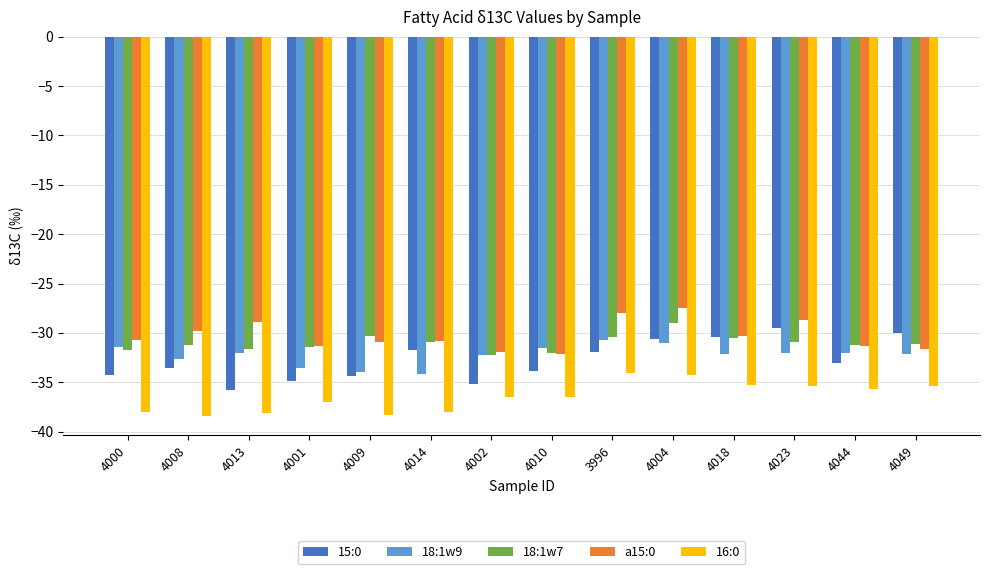

What is the minimum value for a15:0?

-32.2